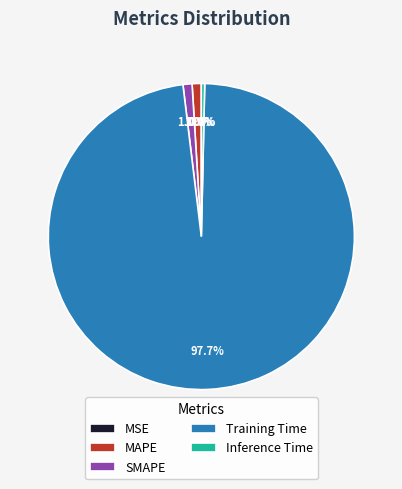

Is there a majority slice in this chart?

Yes